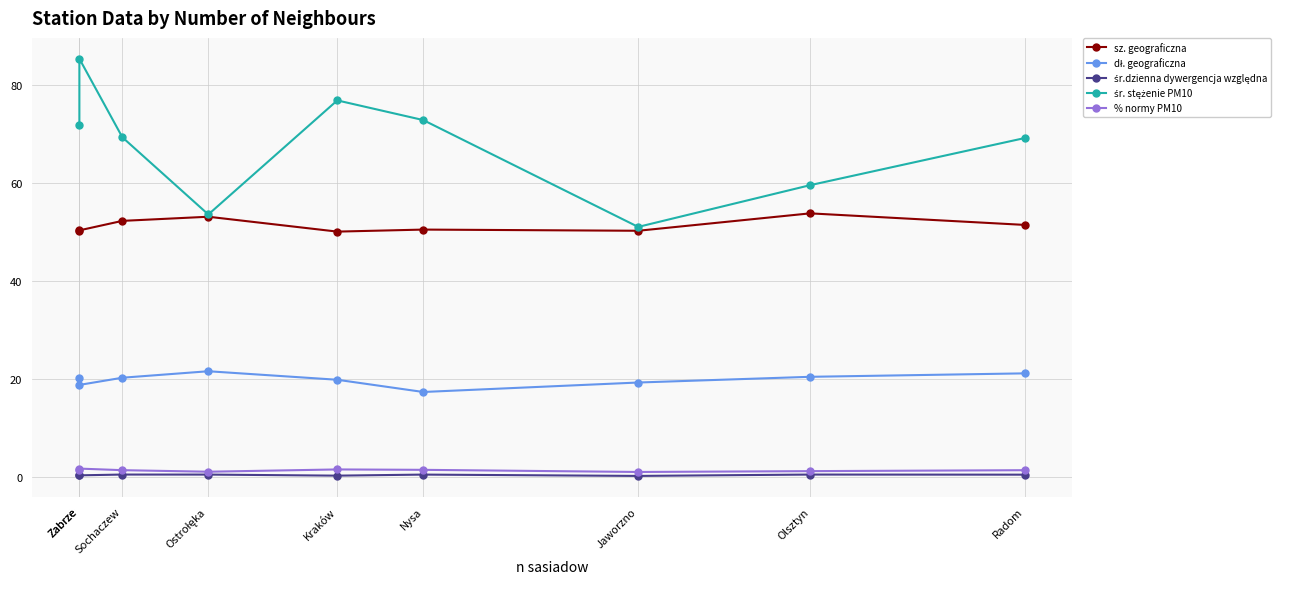

What is the maximum value for % normy PM10?

1.7